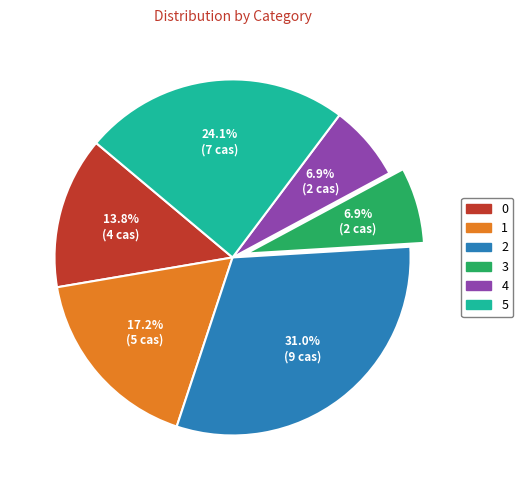

The 4 slice represents 1% of the pie. True or false?

False